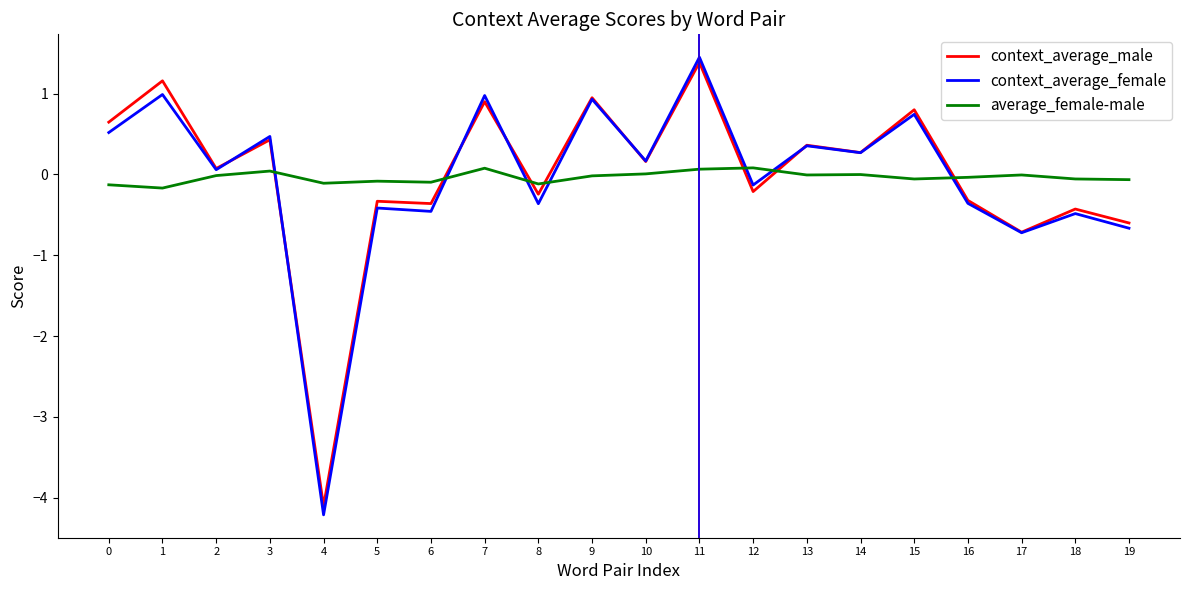

What is the difference between the second highest and minimum values in the context_average_female series?

5.2